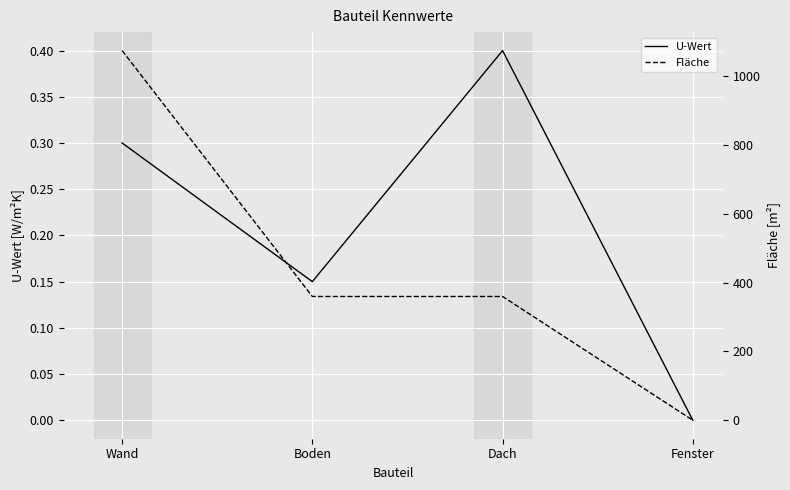

At Fenster, list the series in order from largest to smallest.

U-Wert, Fläche